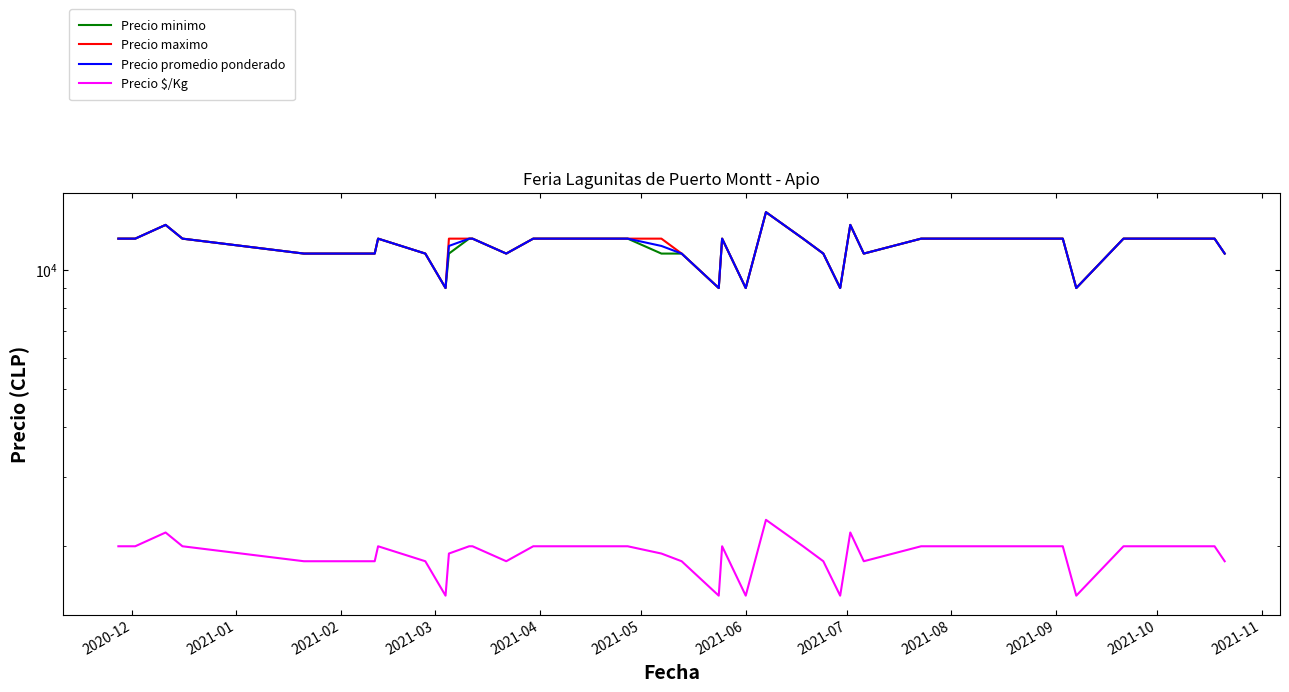

What is the value of the Precio minimo point at the 12th from the left?

12000